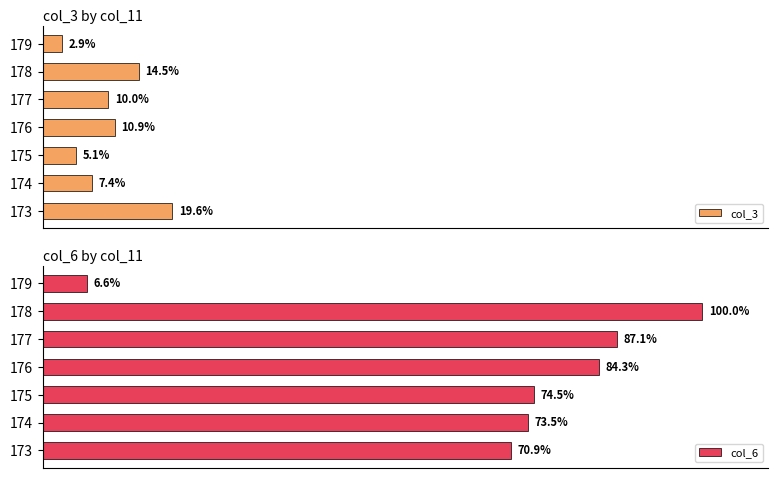

Rank the categories by col_3 value from highest to lowest.

173, 178, 176, 177, 174, 175, 179